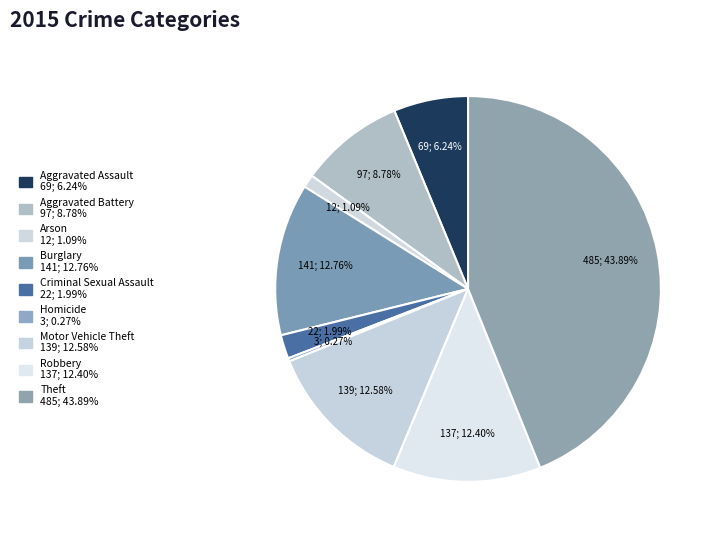

To the nearest percent, what is the difference between the Motor Vehicle Theft and Arson slice percentages?

11%